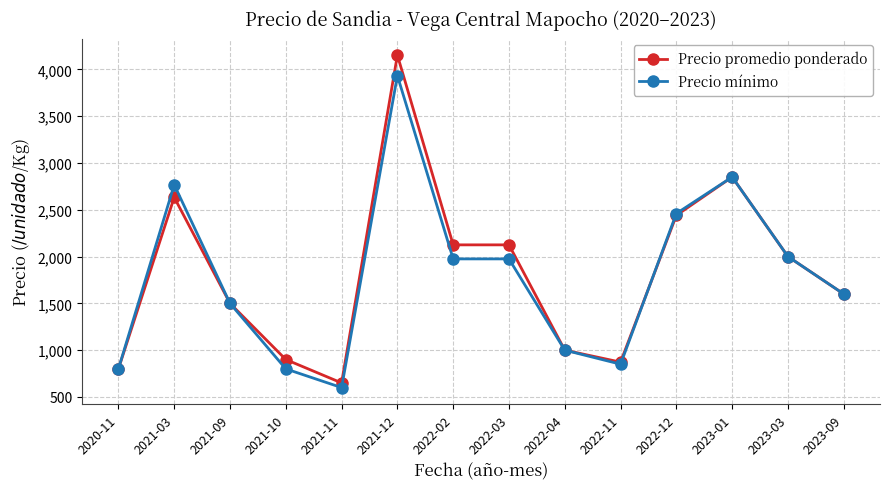

What is the minimum value for Precio promedio ponderado?

650